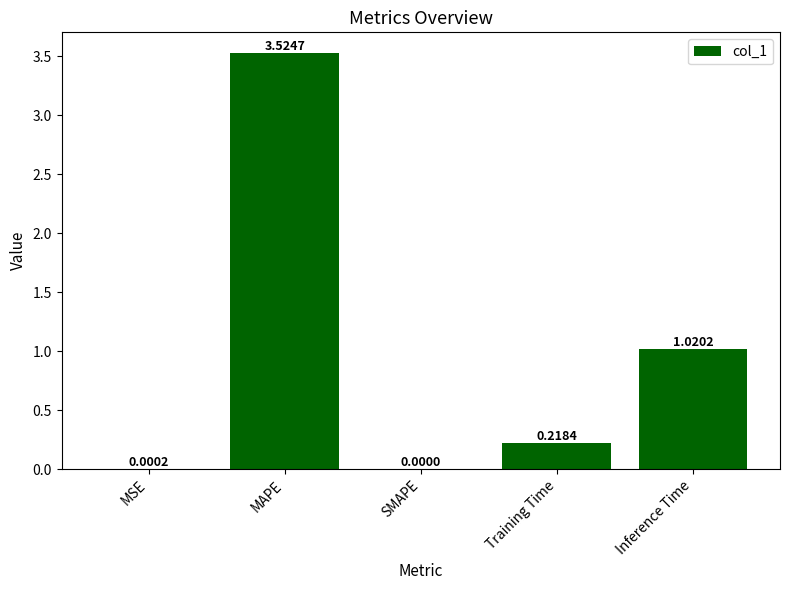

Where is the data nearest to the value 1?

Inference Time